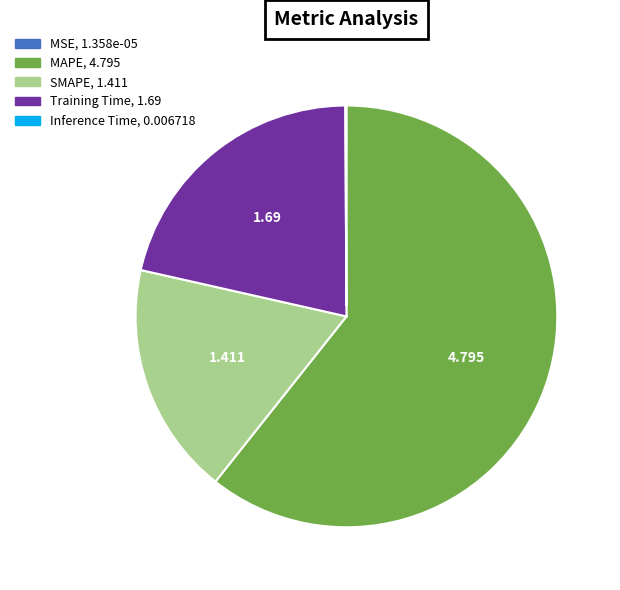

Which slice is the largest?

MAPE